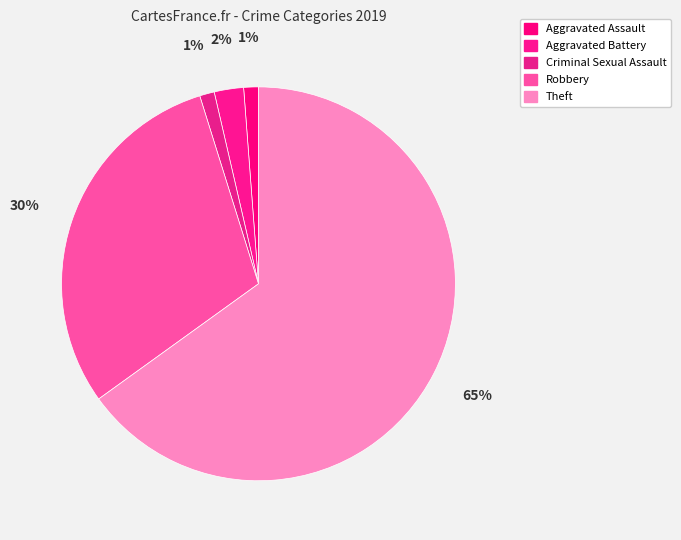

Count the number of slices in the pie.

5